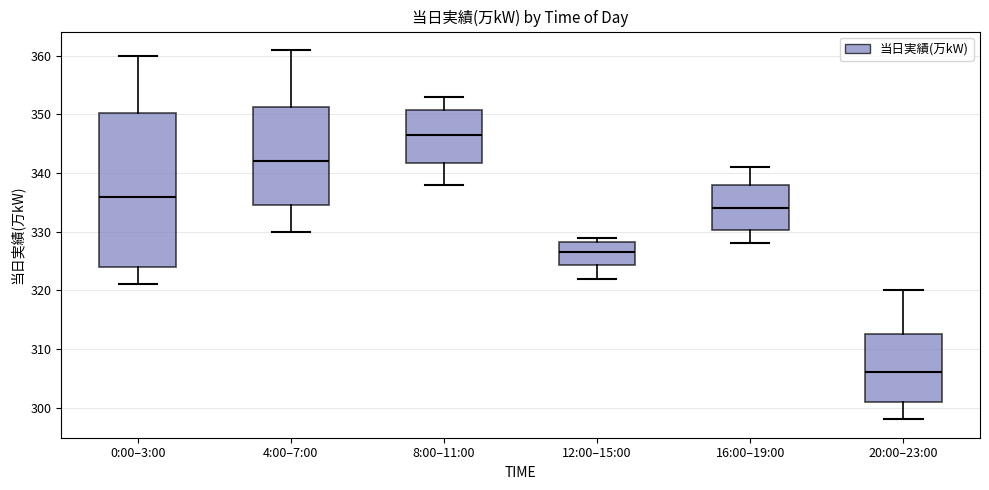

Where is the upper edge of the box for 0:00–3:00 on the y-axis? The values are not printed on the chart, so give them approximately, as read against the axis.

350